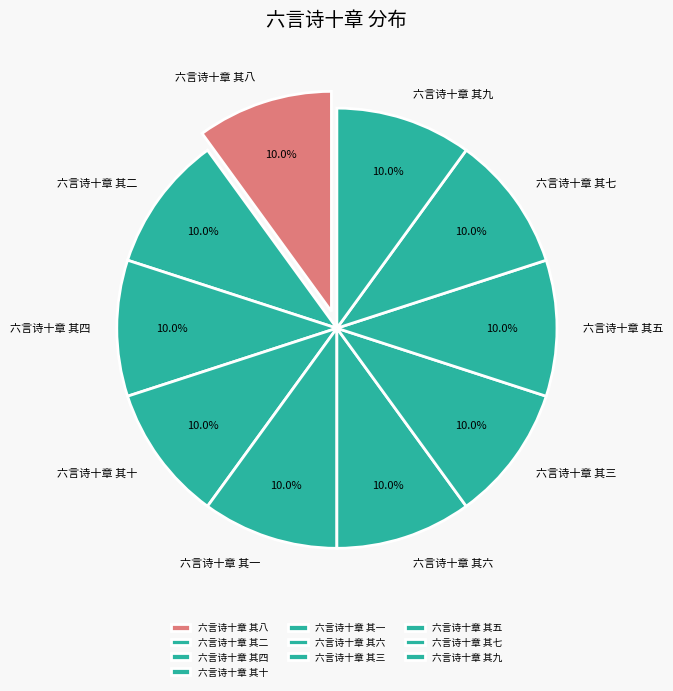

Is 六言诗十章 其四 the majority of the pie?

No